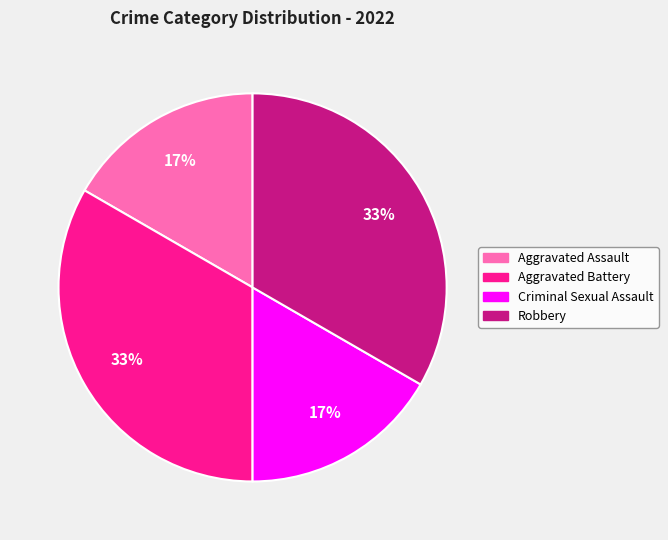

What is the ratio of the value at Robbery to the value at Aggravated Battery?

1.0